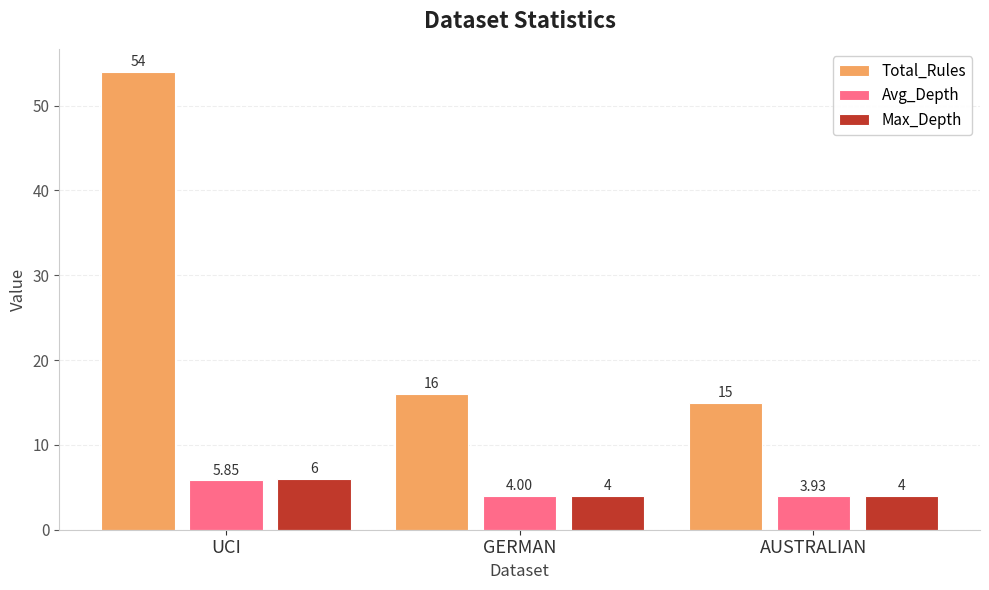

The value of Max_Depth at UCI is 6.0. True or false?

True